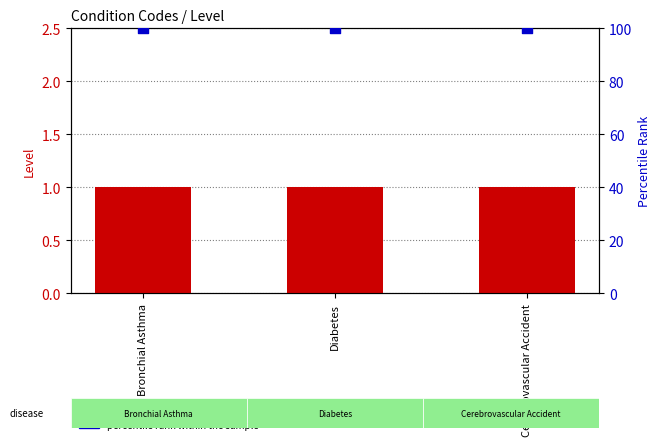

At how many categories does at least one series exceed 47?

3